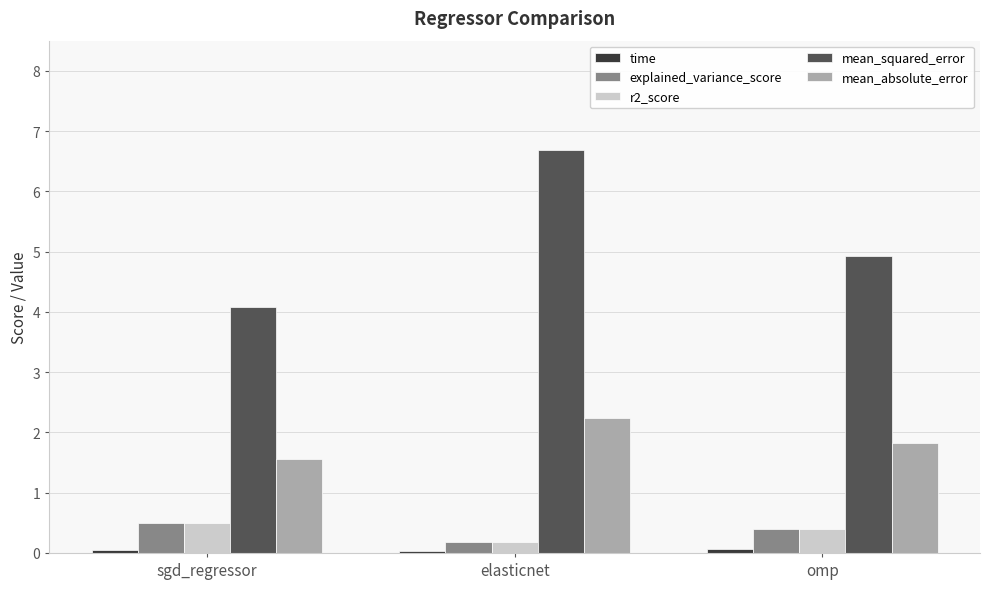

Which category has the lowest value in the r2_score series?

elasticnet